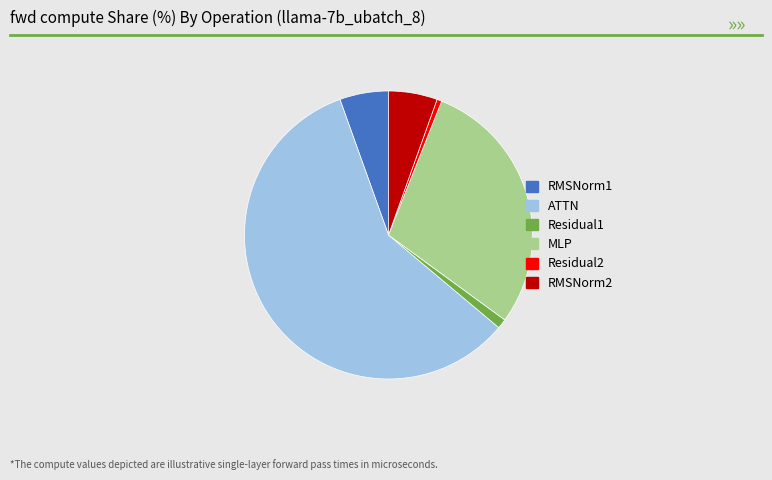

Does any single category account for the majority?

Yes